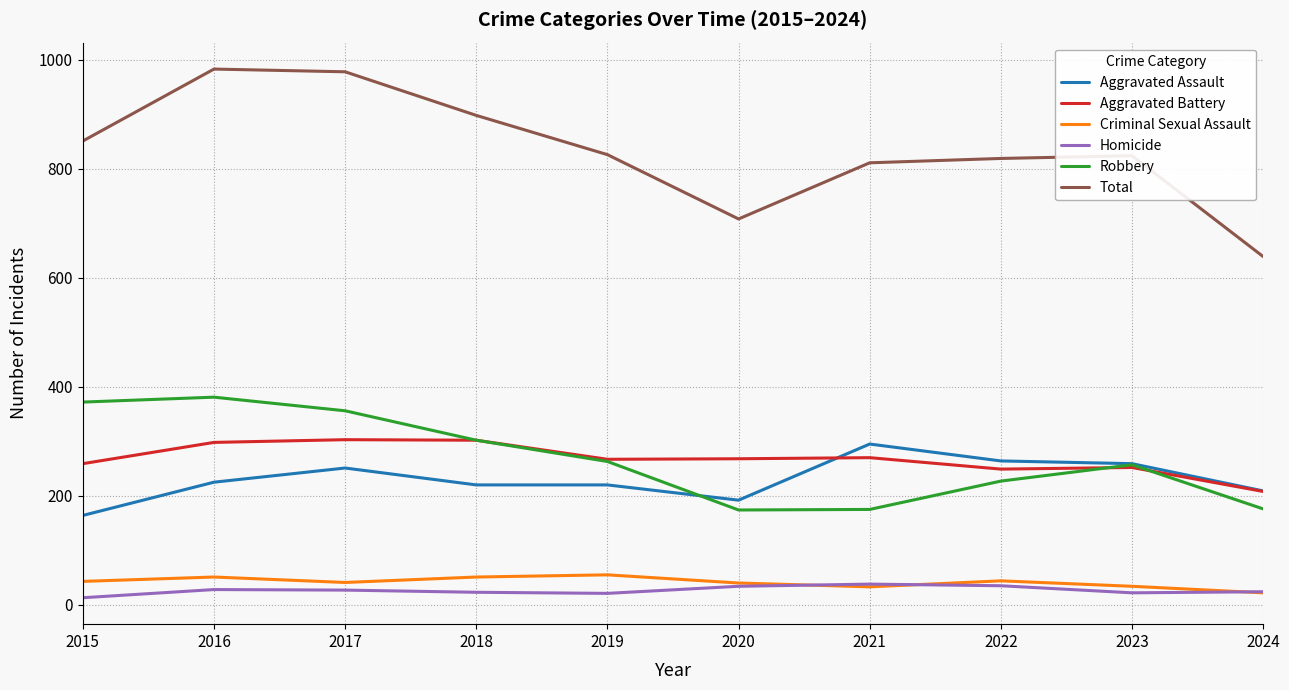

What is the spread (max minus min) of values at 2021?

778